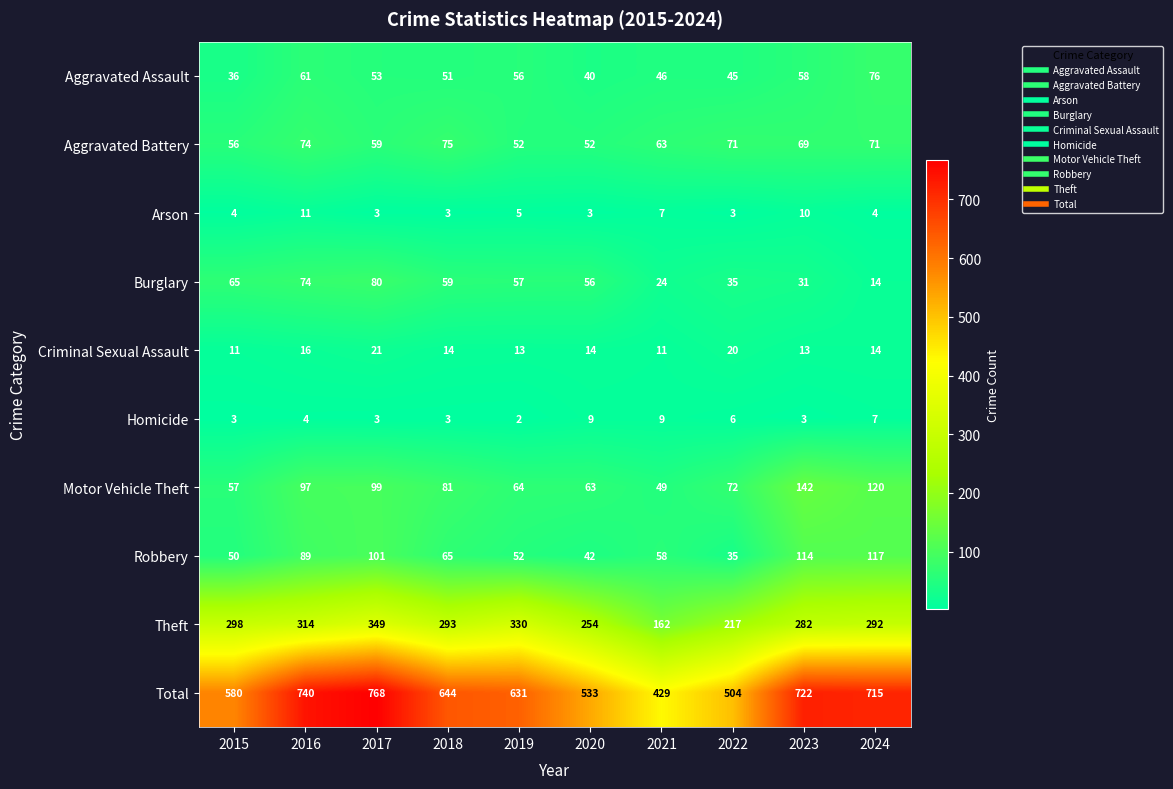

Rank the series by their maximum value, from lowest to highest.

Homicide, Arson, Criminal Sexual Assault, Aggravated Battery, Aggravated Assault, Burglary, Robbery, Motor Vehicle Theft, Theft, Total